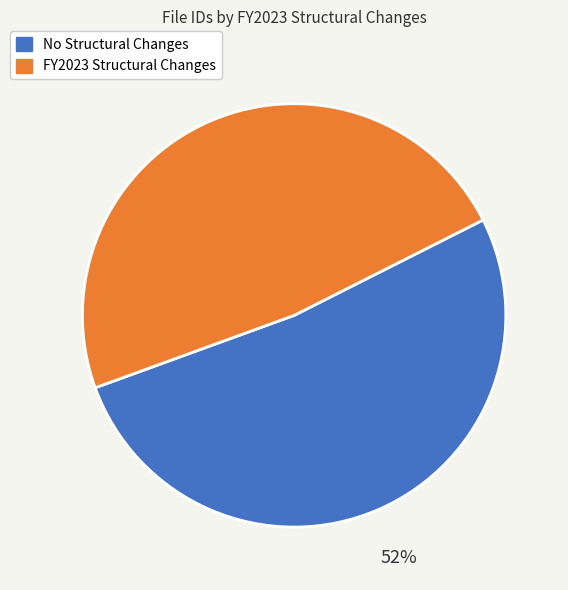

Is there any slice that represents more than half of the pie?

Yes